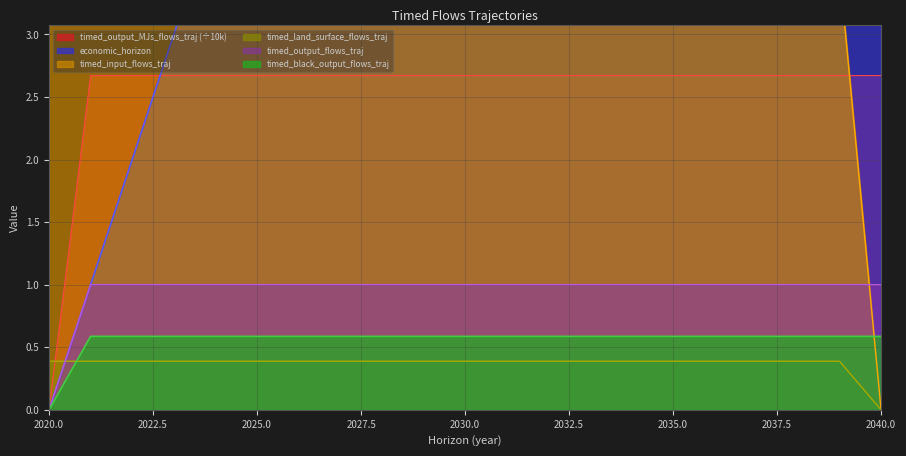

How many categories are shown in the chart?

21